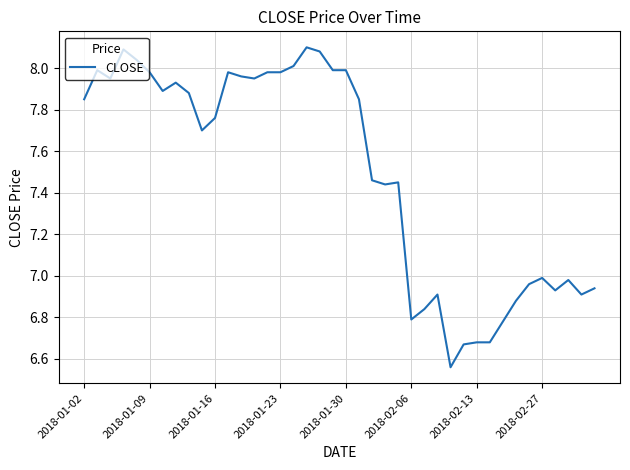

The chart shows a value of 11.7 at 2018-02-06. True or false?

False